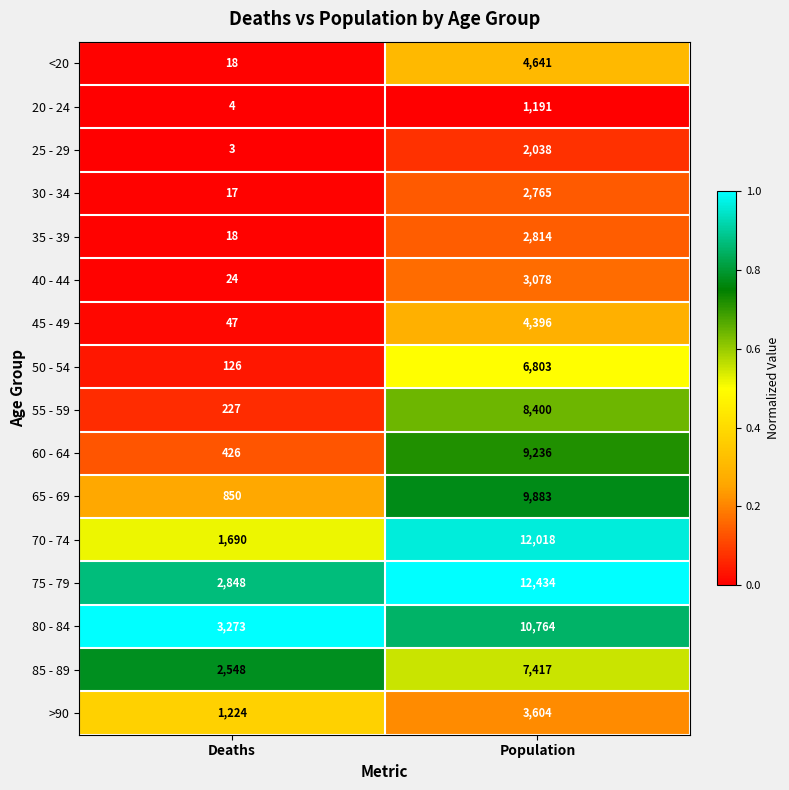

Which series has the largest range (max minus min)?

70 - 74